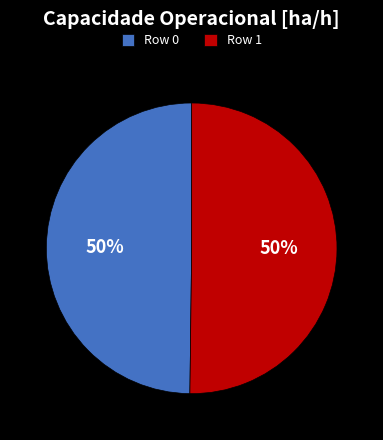

Is the sum of Row 1 and Row 0 greater than half?

Yes